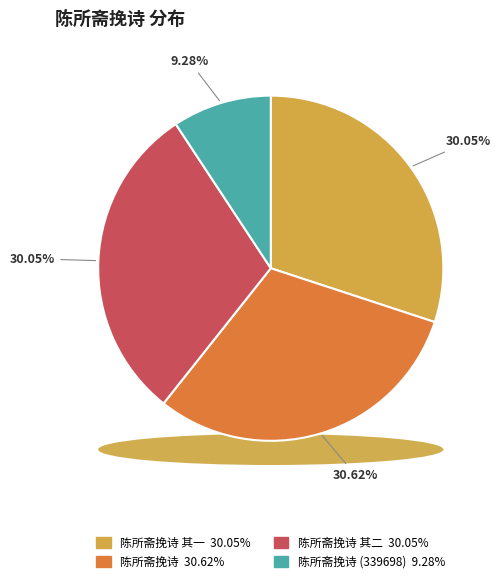

Rank the categories by value from lowest to highest.

陈所斋挽诗 (339698), 陈所斋挽诗 其一, 陈所斋挽诗 其二, 陈所斋挽诗